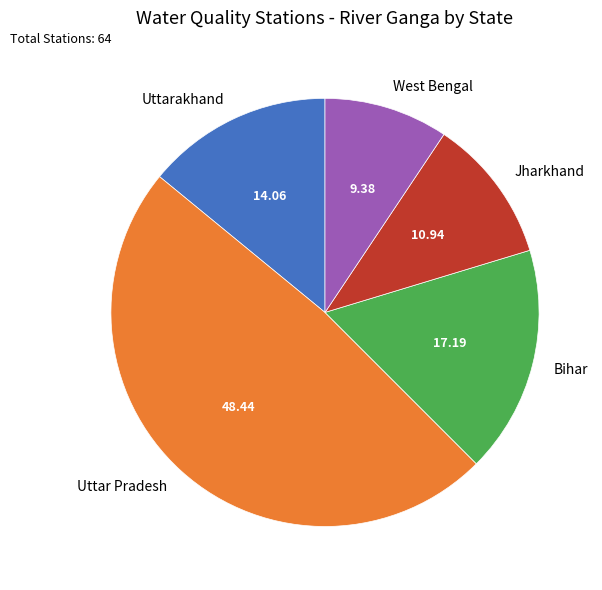

Do West Bengal and Uttar Pradesh together represent more than half of the pie?

Yes